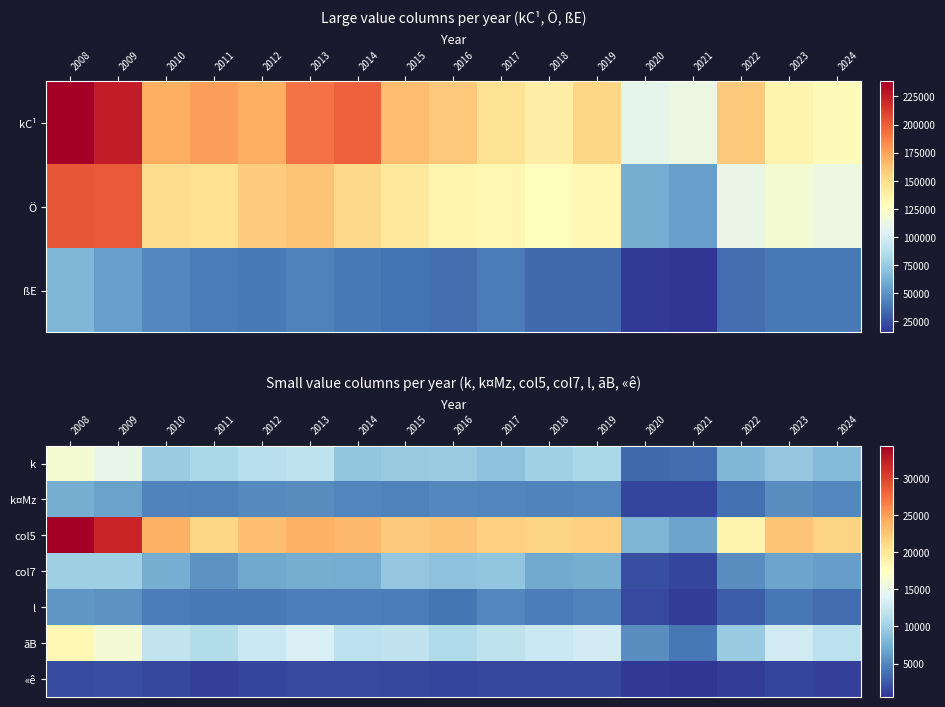

At which category is the sum across all series the highest?

2008